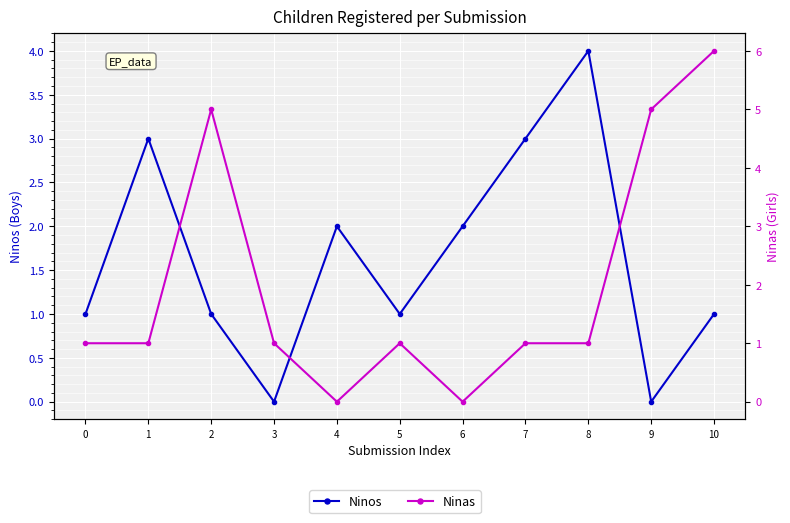

How many interior local valleys does the Ninos series have?

3